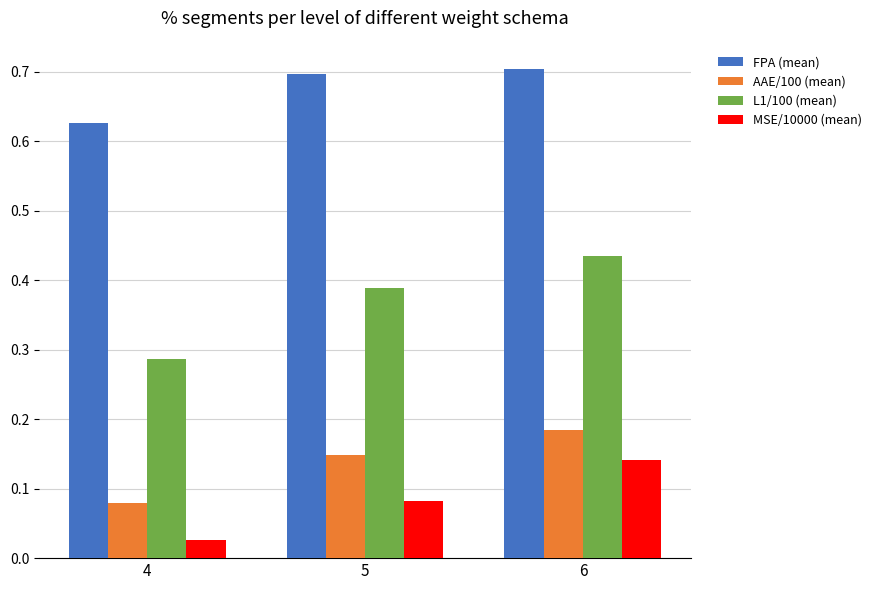

How many FPA (mean) values are between 0 and 1?

3